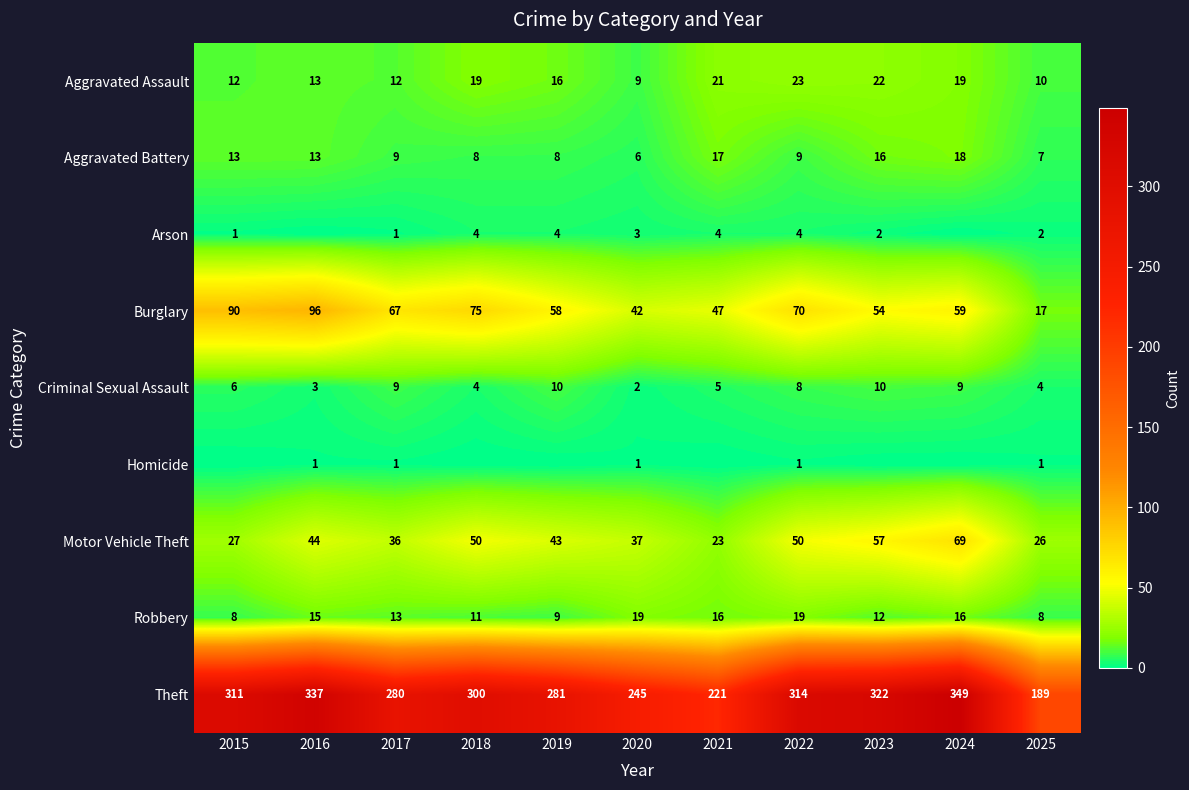

What is the total value across all series at 2021?

354